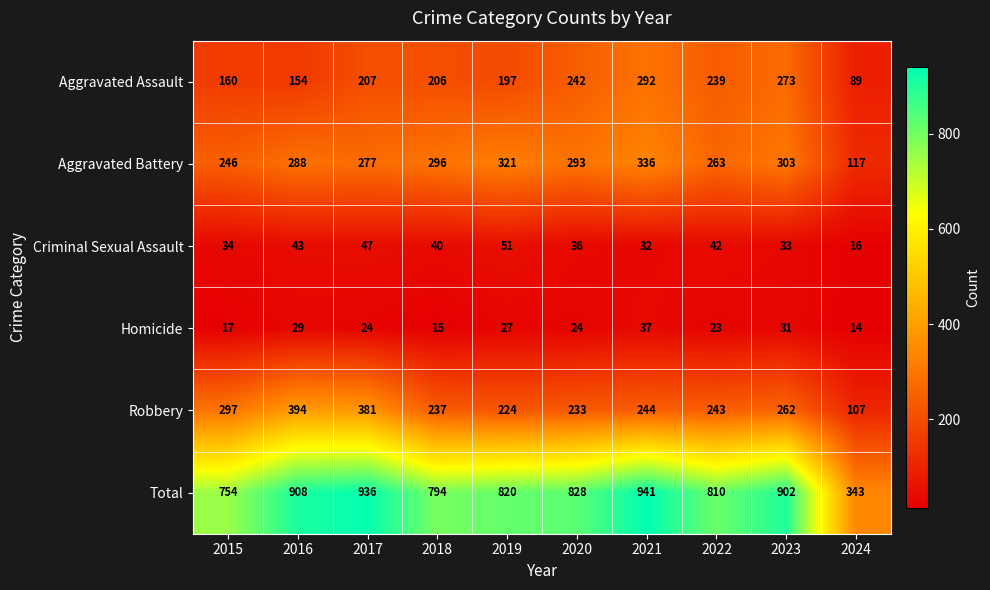

What is the total value across all series at 2016?

1816